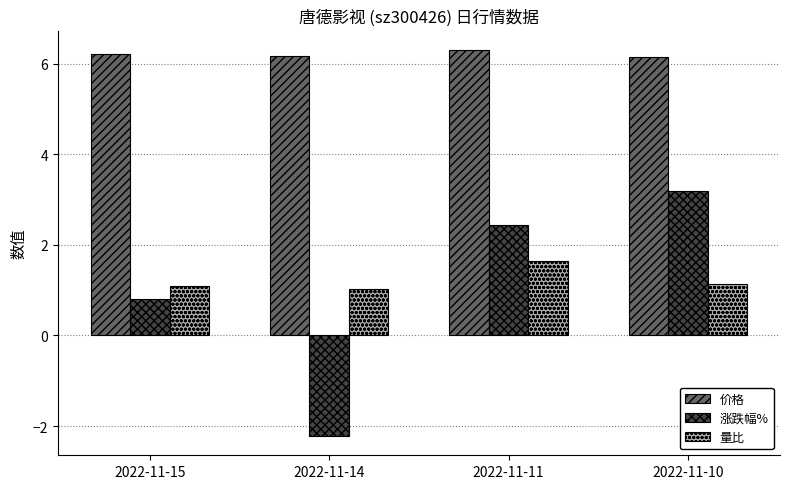

True or false: 量比 has a value of 1.1 at 2022-11-10.

True